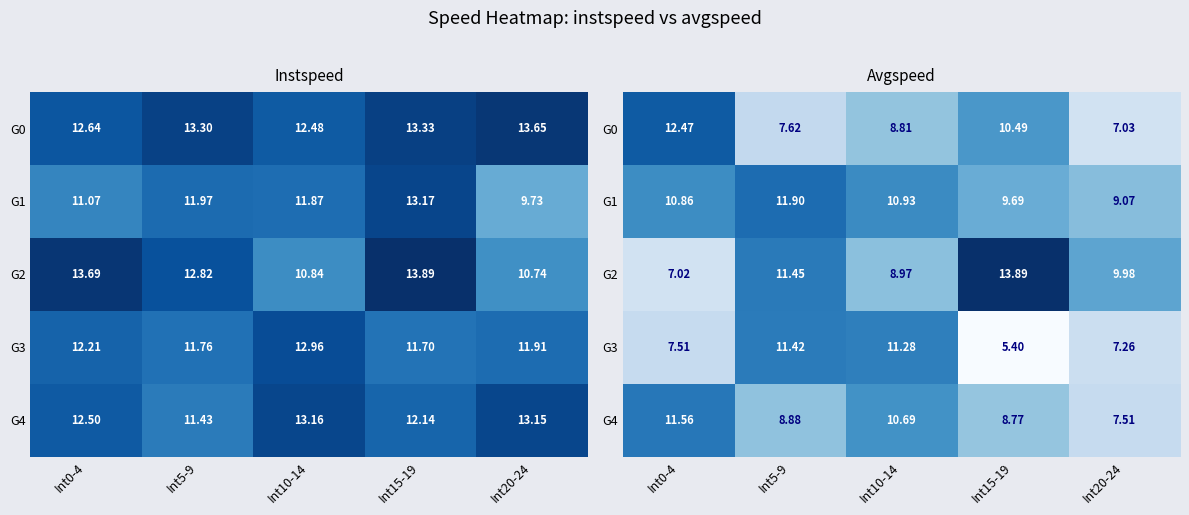

The G1 series shows 9.1 at Int20-24. True or false?

True